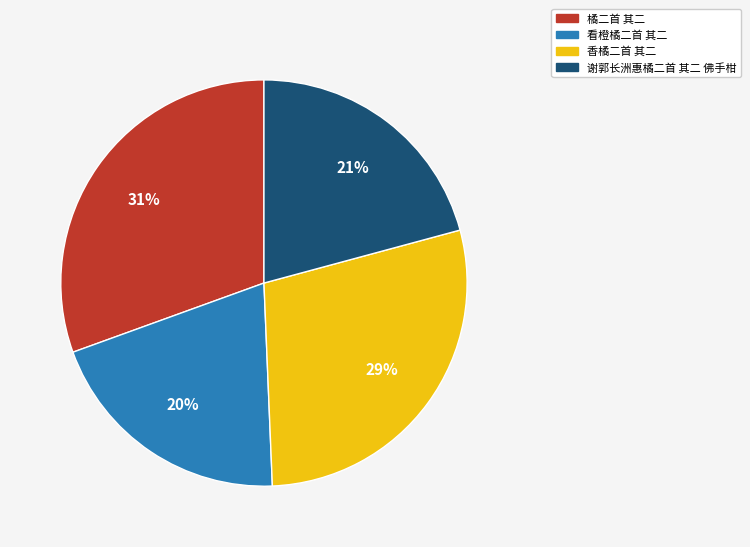

The 谢郭长洲惠橘二首 其二 佛手柑 slice represents 27% of the pie. True or false?

False